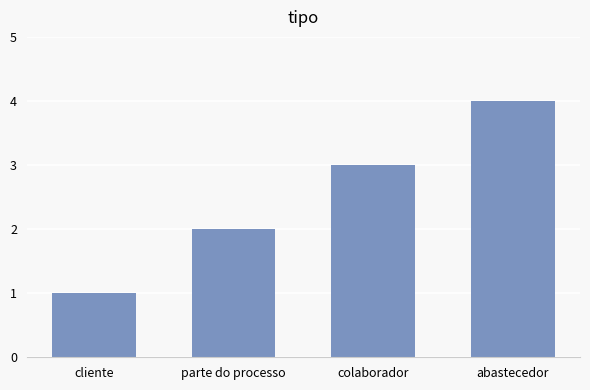

What is the approximate value at cliente?

1